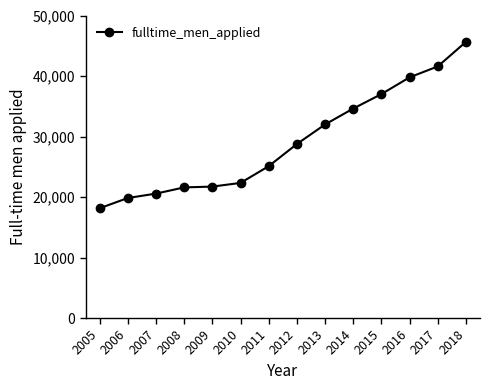

Between 2007 and 2014, which is larger?

2014